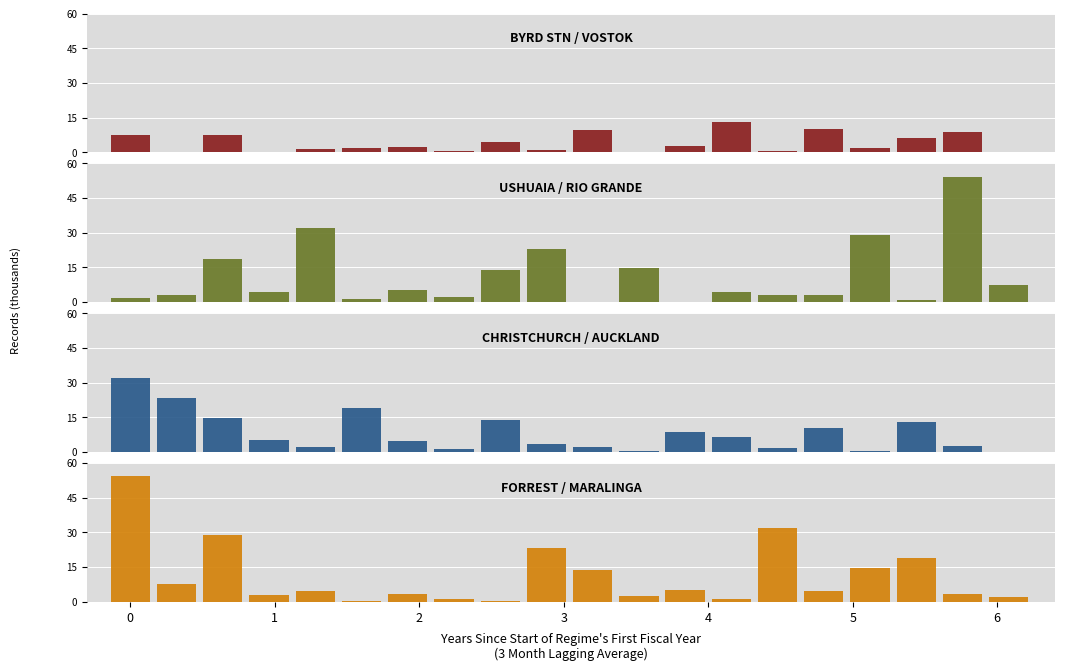

What is the highest value of the USHUAIA / RIO GRANDE series?

54264